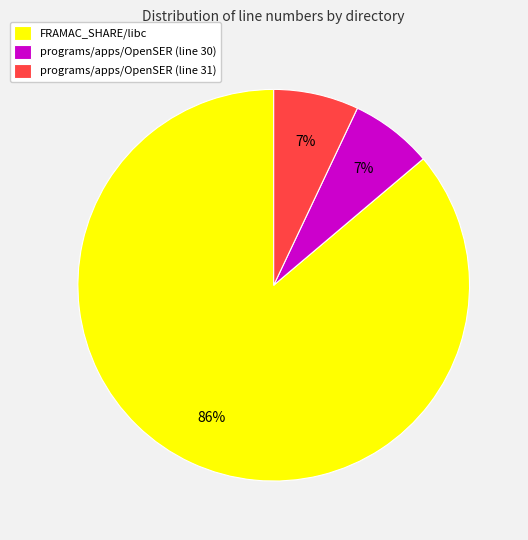

How many slices are in this pie chart?

3